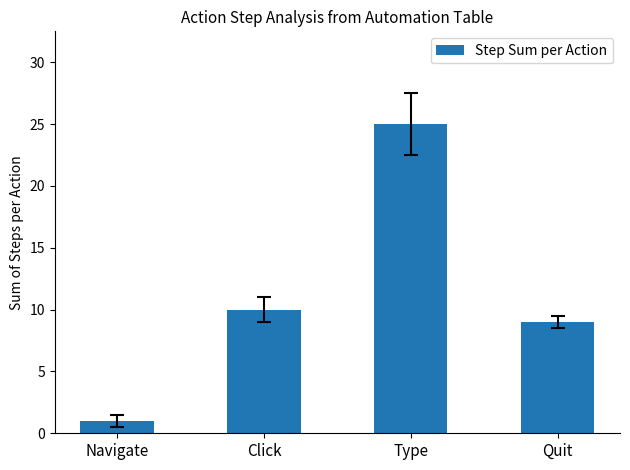

What is the label of the 4th bar from the left?

Quit